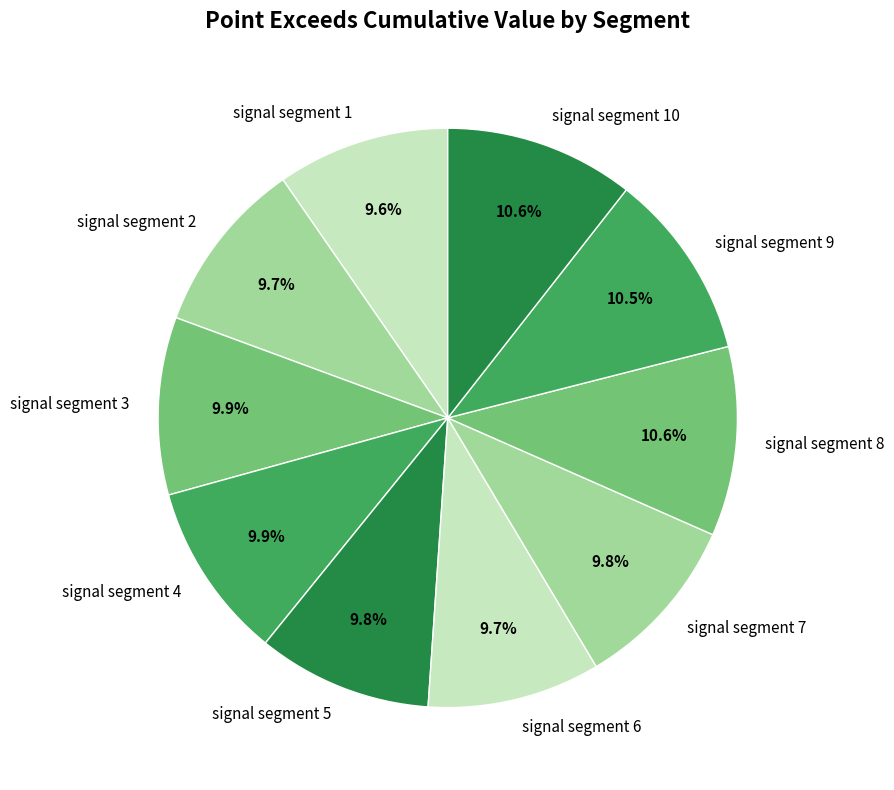

Do signal segment 6 and signal segment 5 together represent more than half of the pie?

No